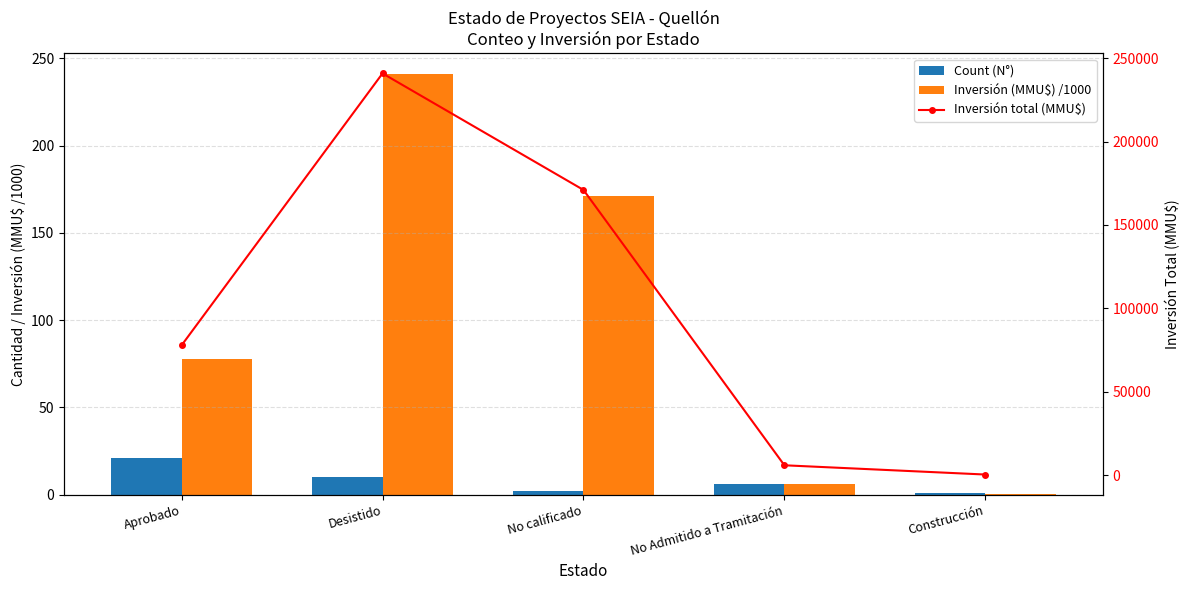

What is the sum of the Inversión (MMU$) /1000 values at No Admitido a Tramitación and No calificado?

176.9